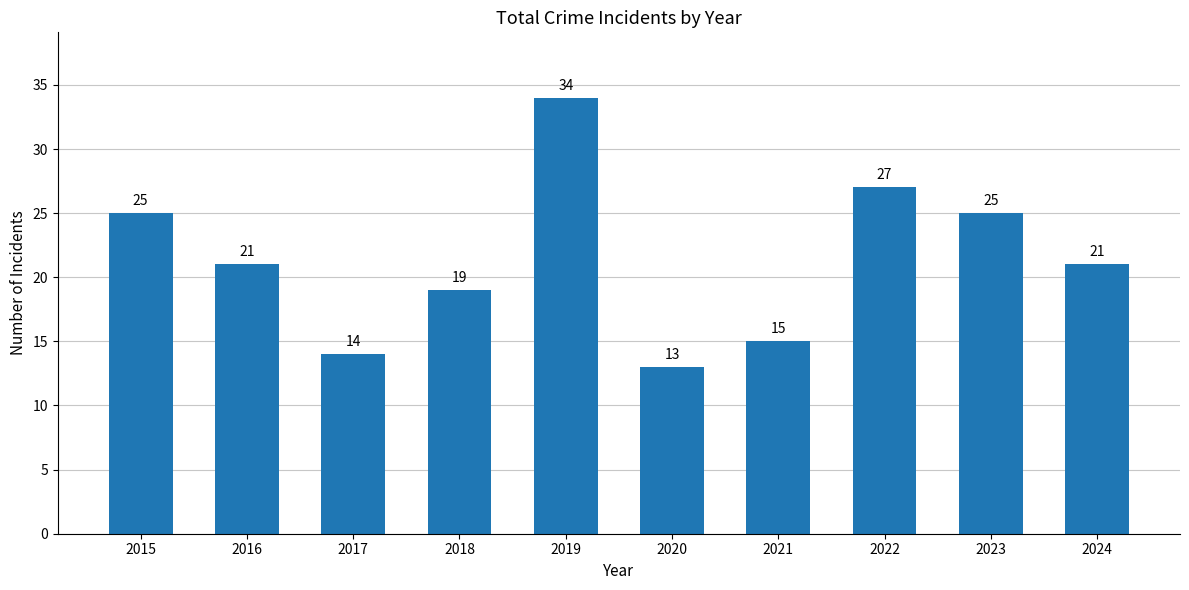

Is it true that the value at 2020 is 22?

False